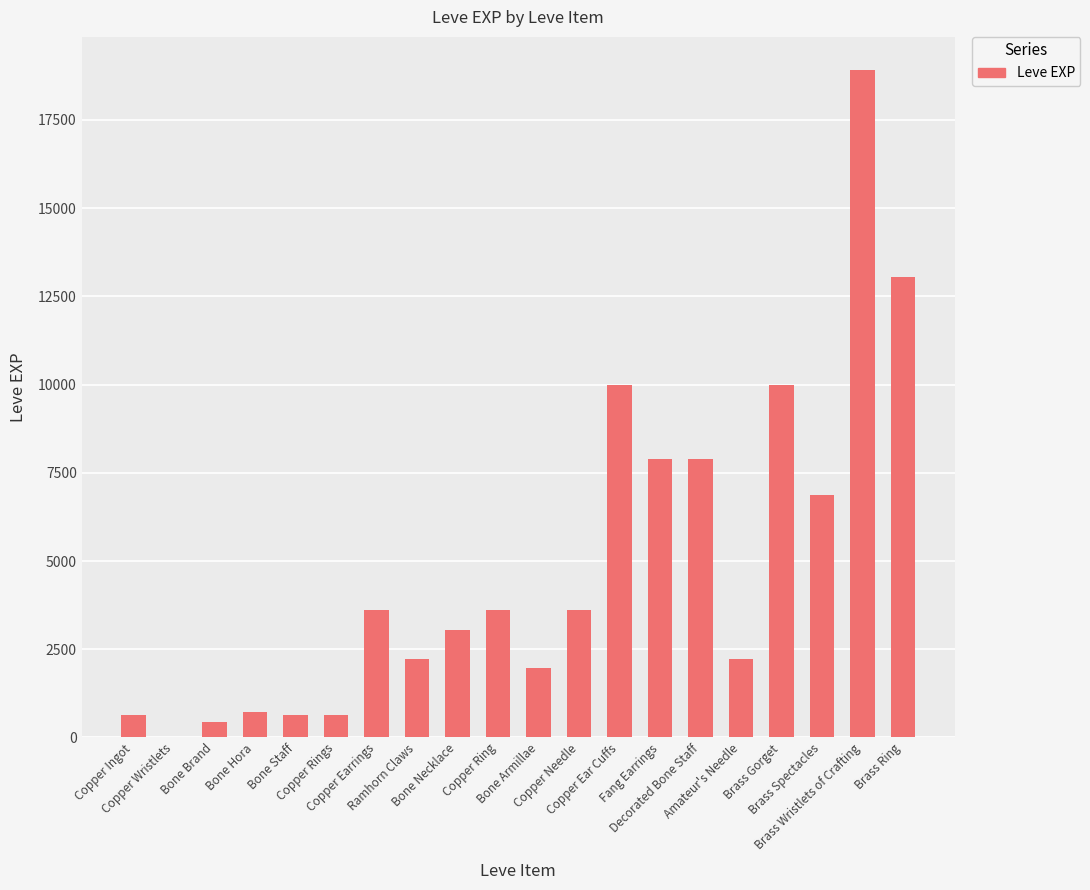

What is the greatest value displayed?

18910